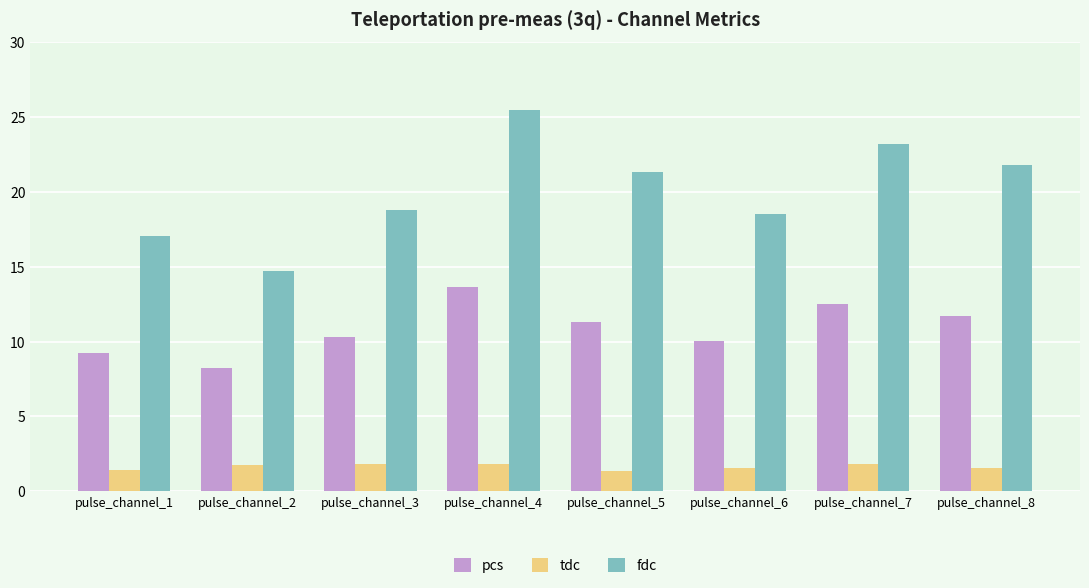

What is the difference between the highest and lowest values at pulse_channel_4?

23.7